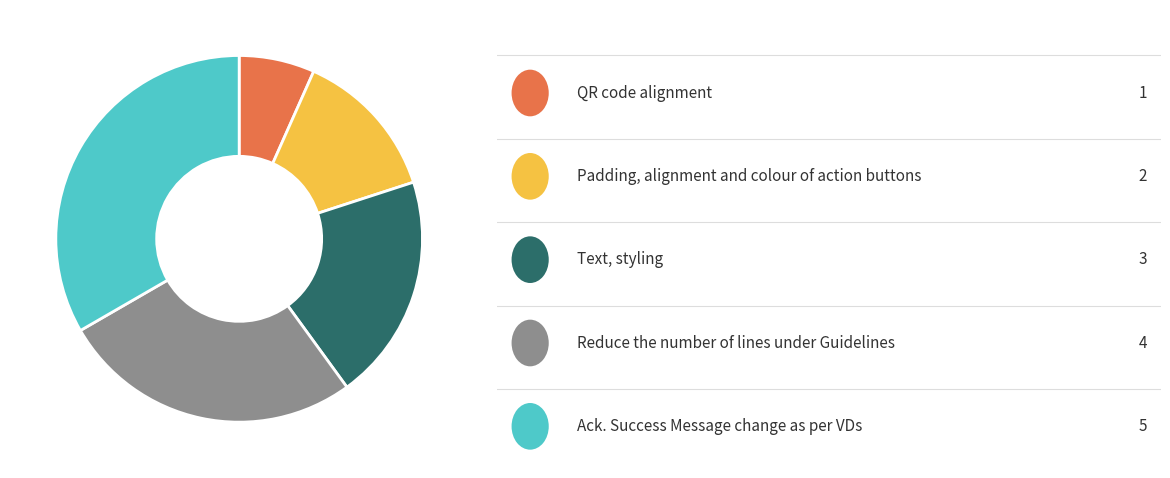

Does any single category account for the majority?

No